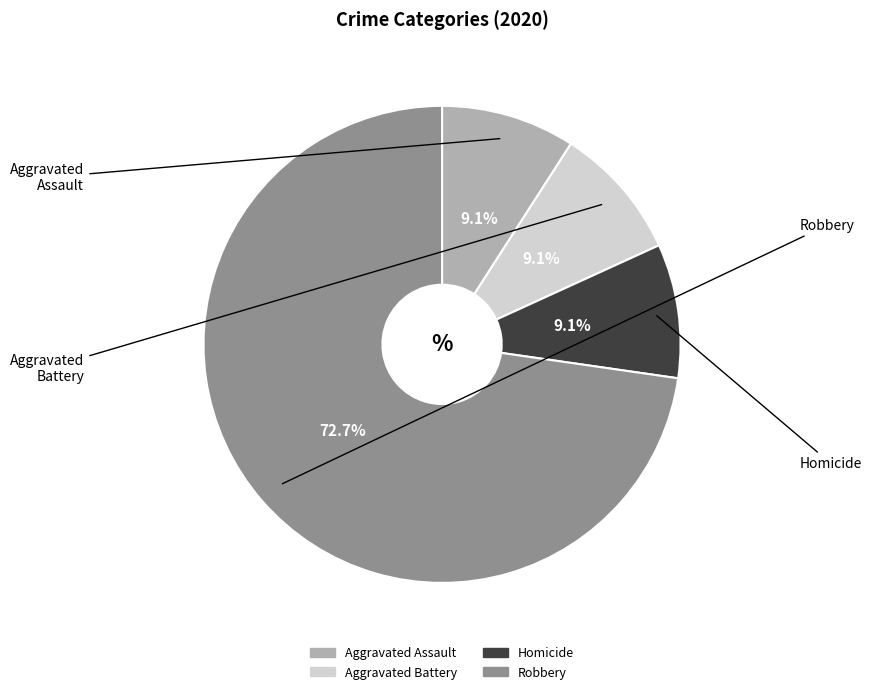

To the nearest percent, what percentage of the pie is Robbery?

73%